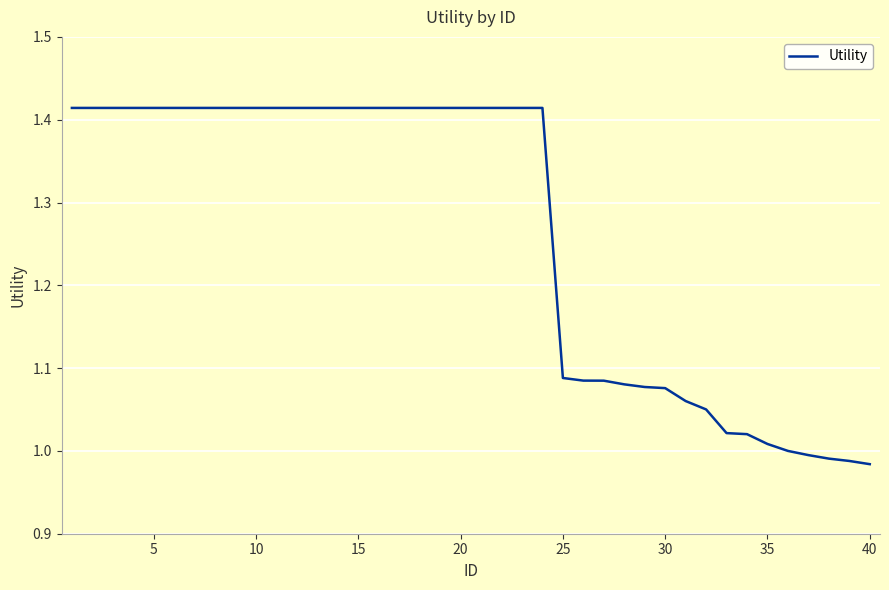

What is the difference between the maximum and minimum values?

0.4